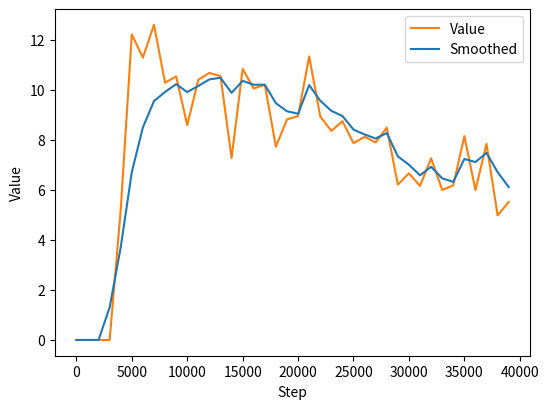

List the series in order of their peak value, highest first.

Value, Smoothed